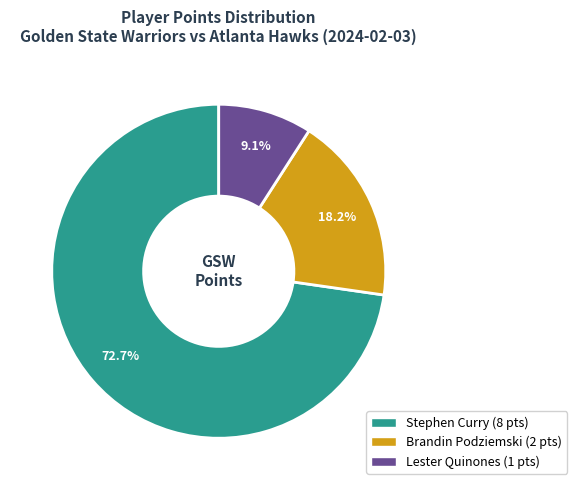

Is there any slice that represents more than half of the pie?

Yes